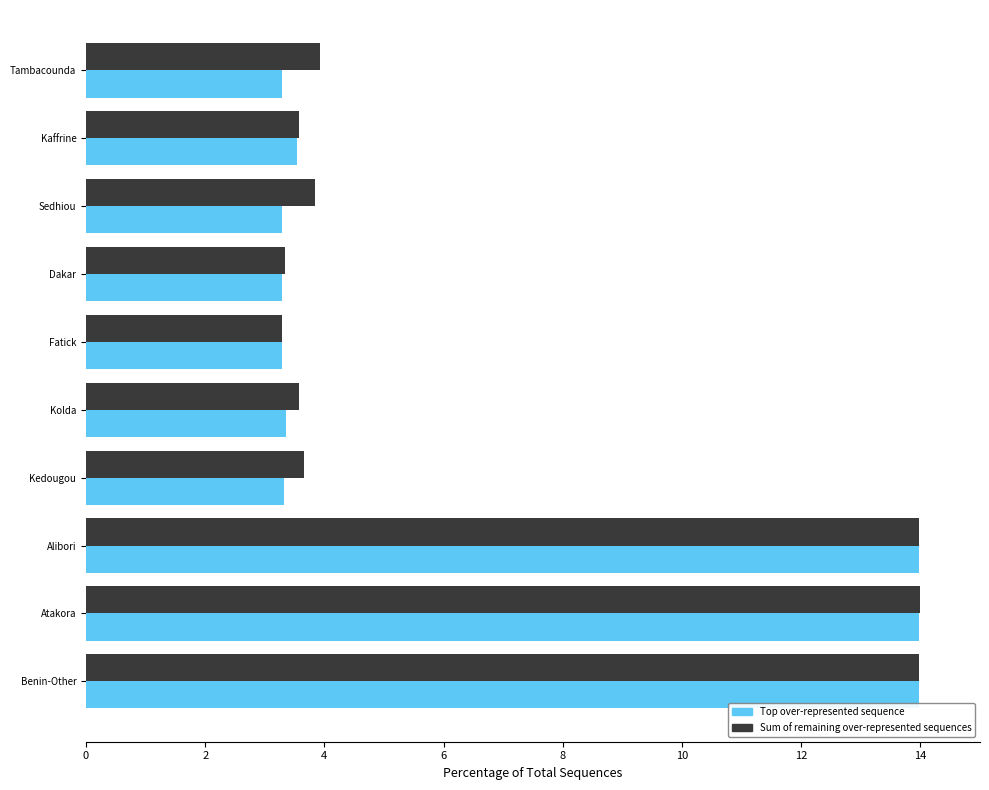

What is the approximate value of Top over-represented sequence at Sedhiou?

3.3